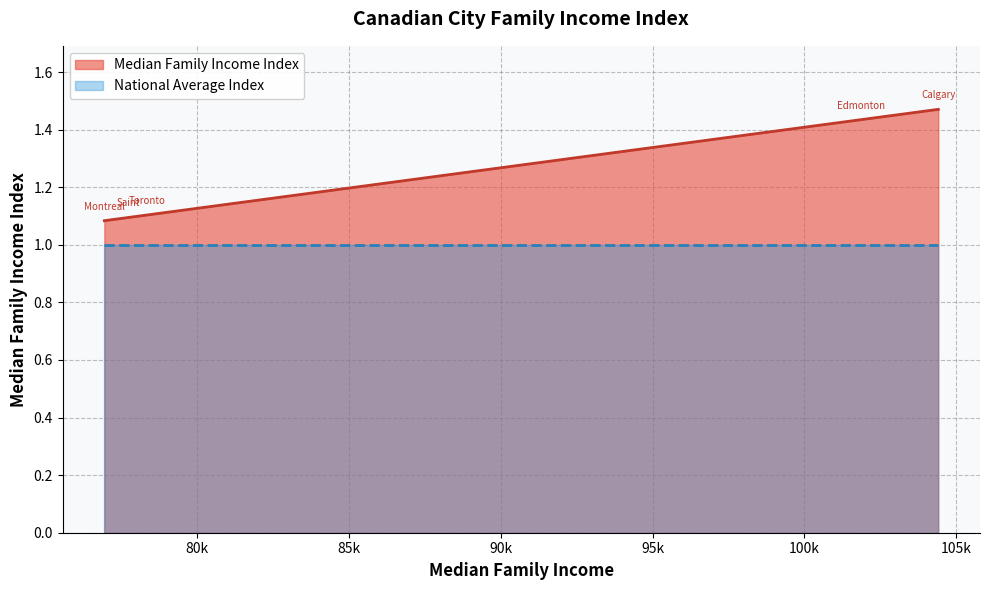

At how many categories does at least one series exceed 1?

20